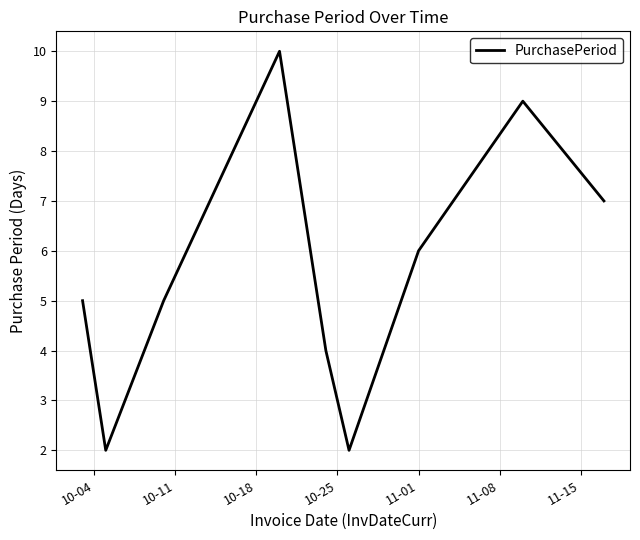

What is the greatest value displayed?

10